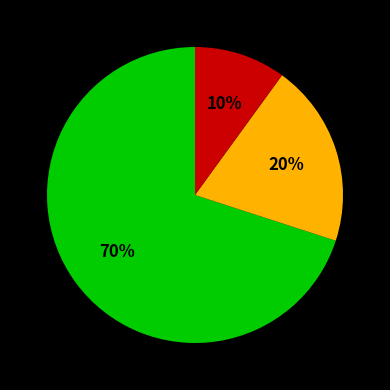

To the nearest percent, what is the average slice percentage?

33%